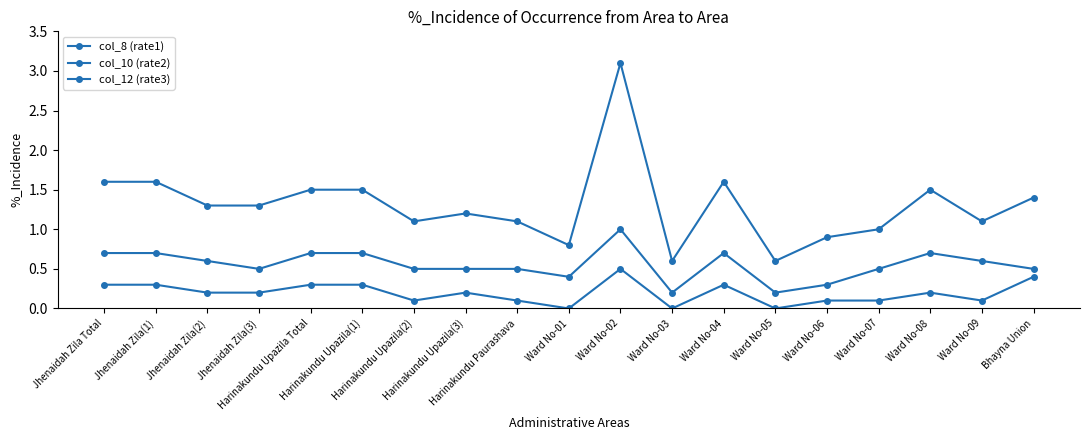

True or false: col_10 (rate2) has more than 0 points higher than both neighbors.

True